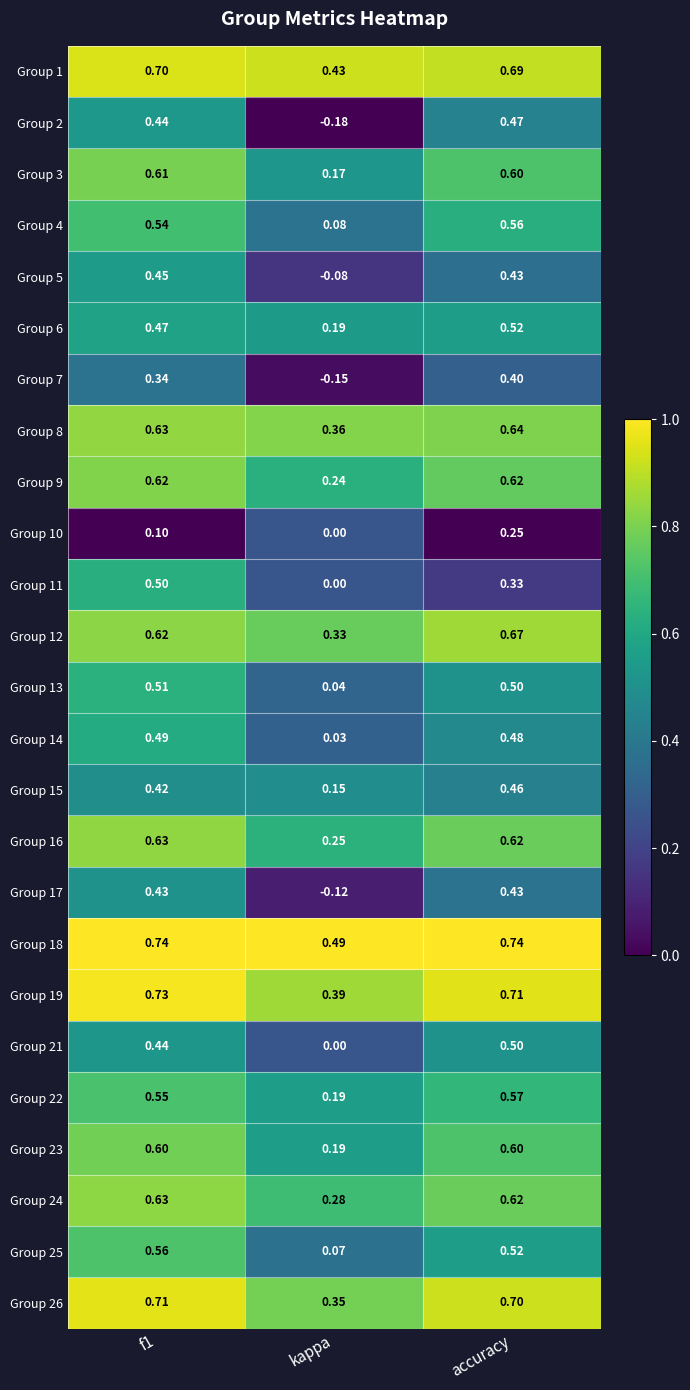

Which series has the largest total across all categories?

Group 18